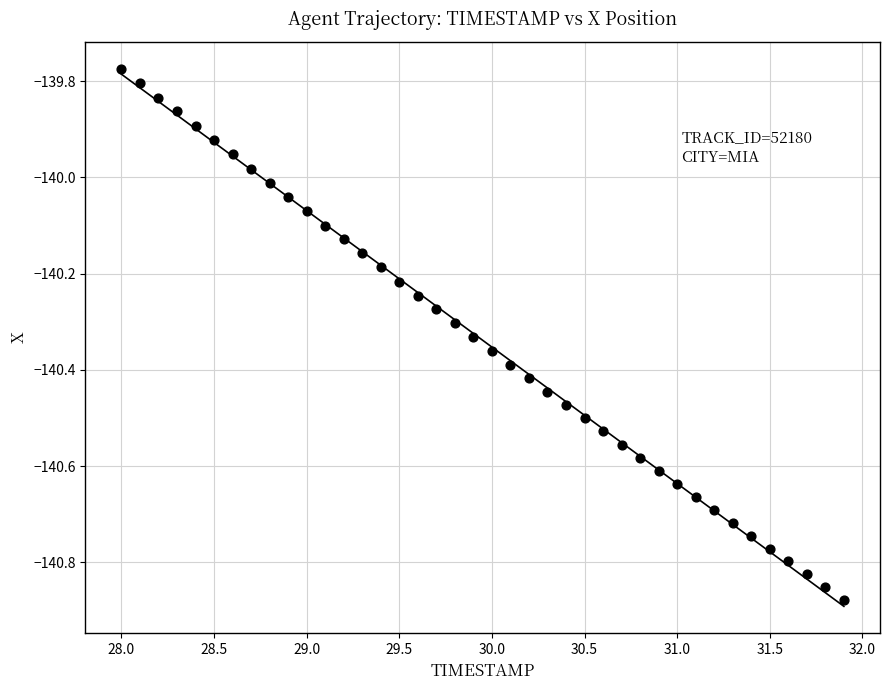

What is the range of X values (max minus min)?

3.9